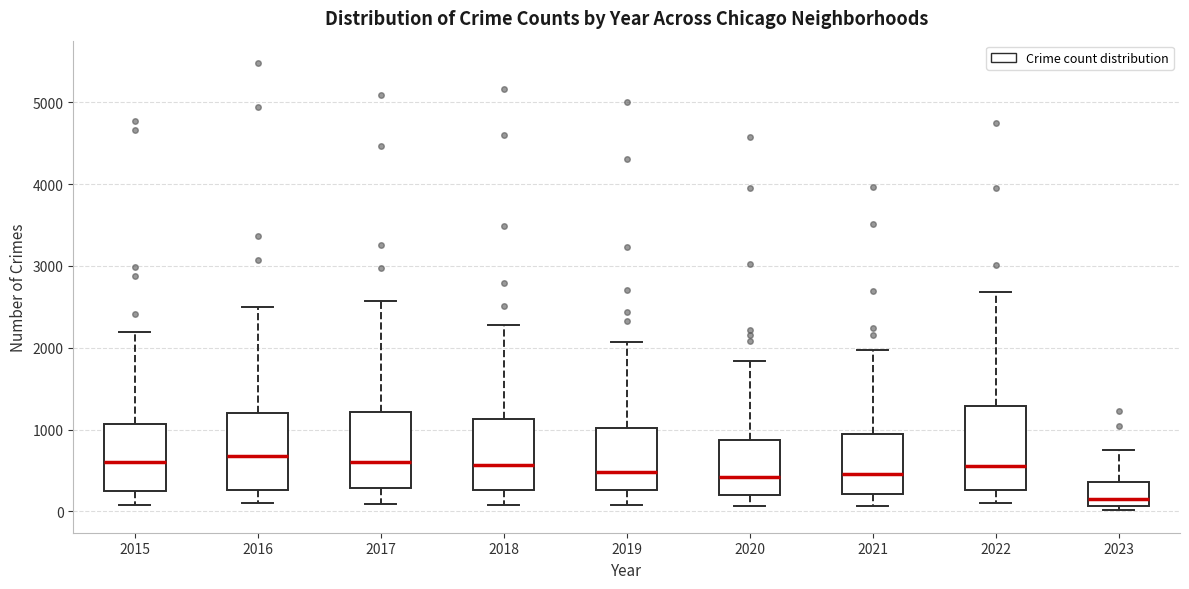

Which box's median line is the lowest?

2023